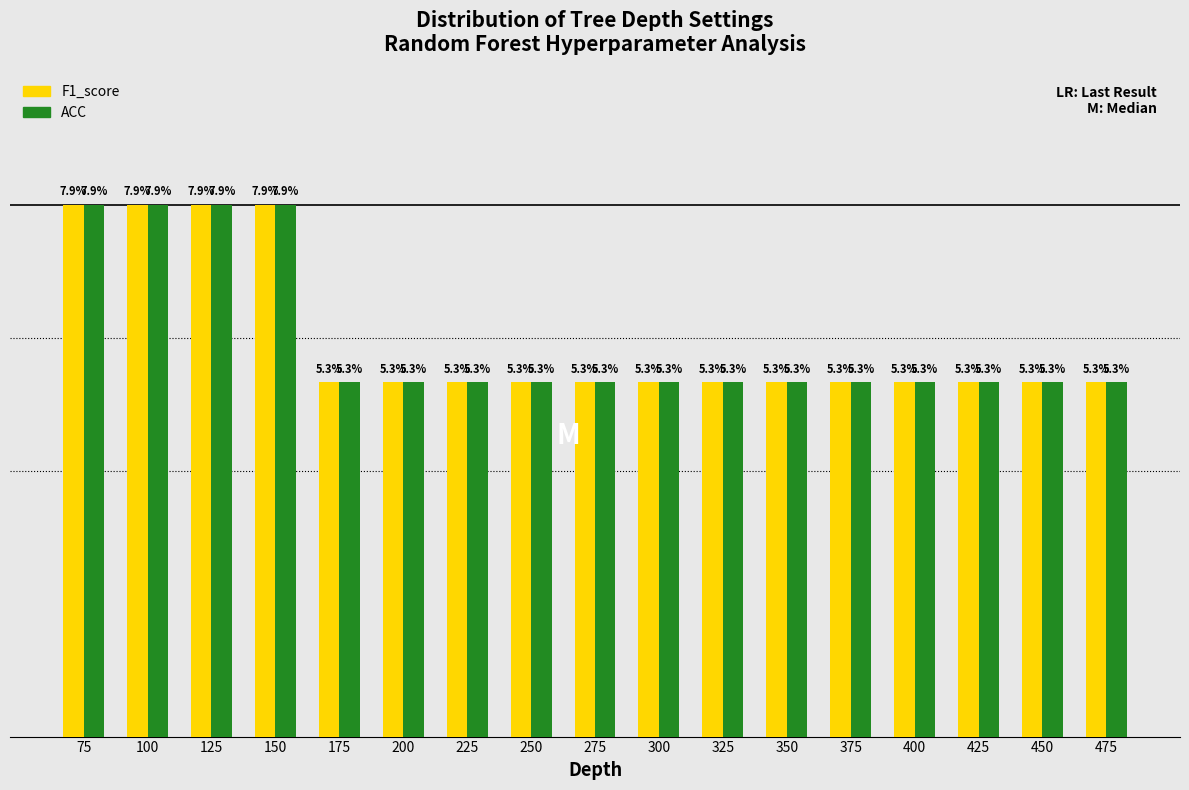

Reading left to right, extract all data points from this chart.

F1_score: 7.9	7.9	7.9	7.9	5.3	5.3	5.3	5.3	5.3	5.3	5.3	5.3	5.3	5.3	5.3	5.3	5.3
ACC: 7.9	7.9	7.9	7.9	5.3	5.3	5.3	5.3	5.3	5.3	5.3	5.3	5.3	5.3	5.3	5.3	5.3